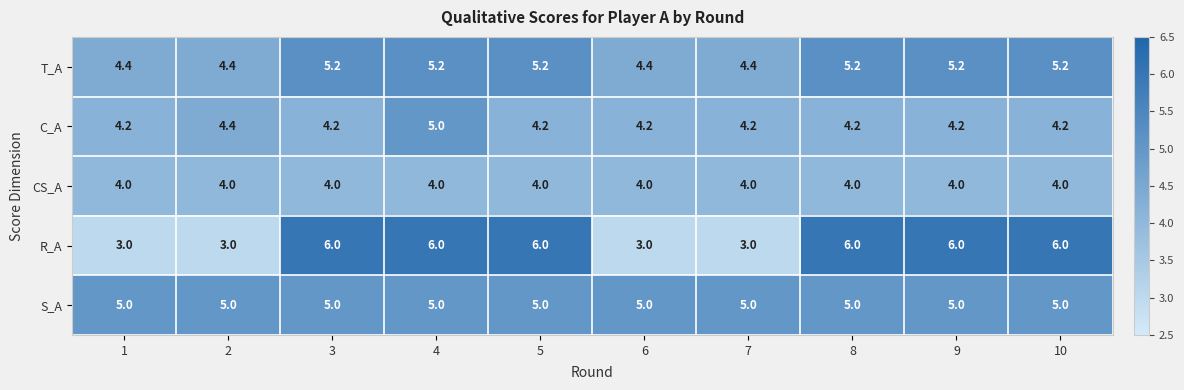

What is the maximum value shown in the chart?

6.0